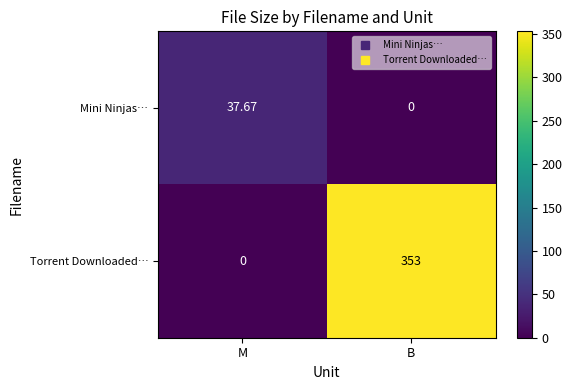

Which series has the largest total across all categories?

Torrent Downloaded…